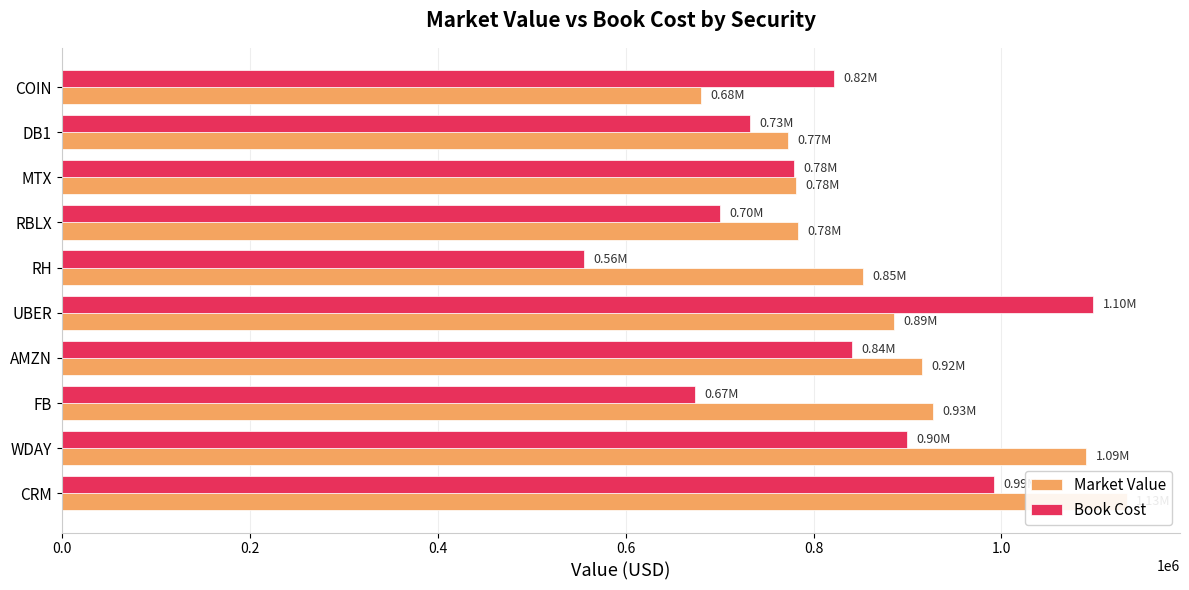

What are all the series names shown in the legend?

Market Value, Book Cost